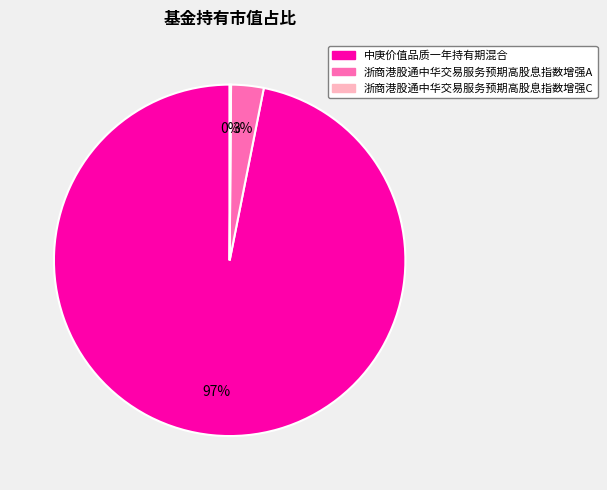

What percentage is the 浙商港股通中华交易服务预期高股息指数增强A slice, to the nearest percent?

3%